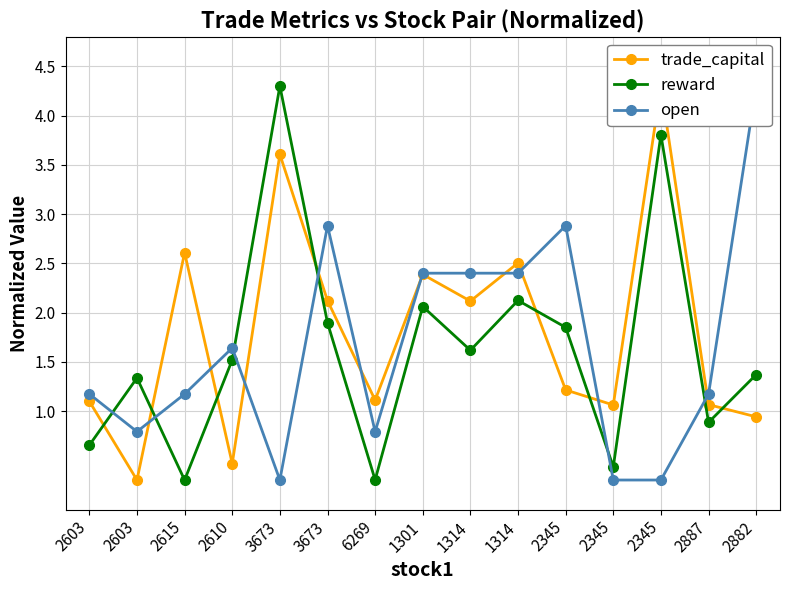

What is the maximum value for open?

4.3